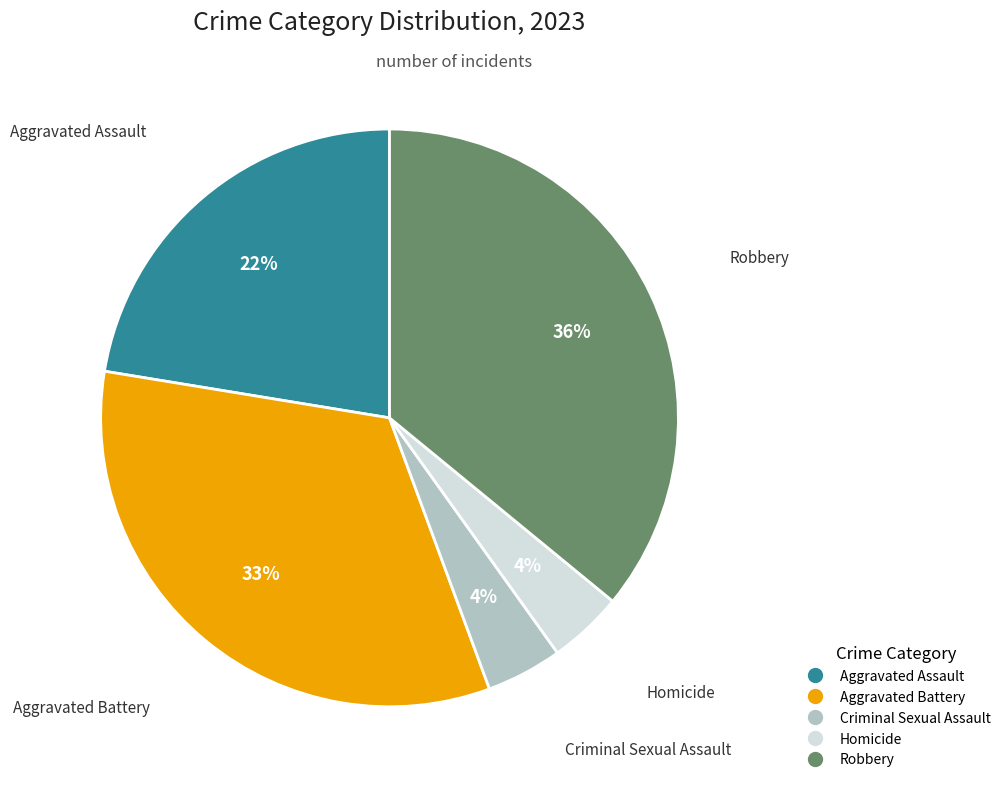

Does Criminal Sexual Assault represent more than half of the total?

No